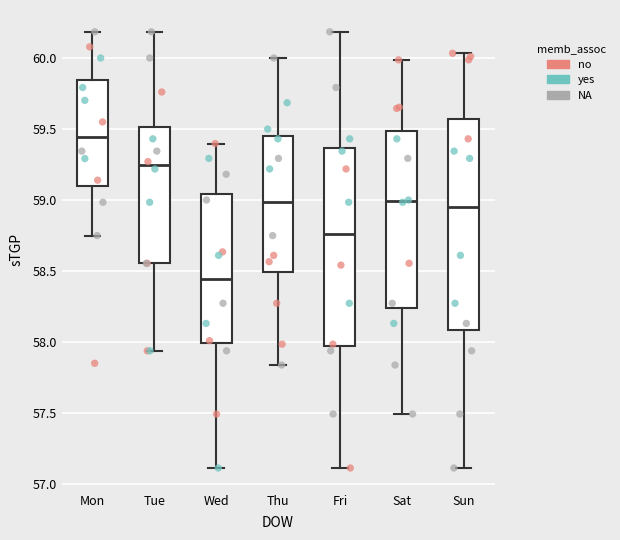

Reading left to right, read every box against the y-axis: the position of its median line, the range the box covers, and the ends of its whiskers. The values are not printed on the chart, so give them approximately, as read against the axis.

Mon: median 59.45, box 59.10 to 59.85, whiskers 58.75 to 60.20
Tue: median 59.25, box 58.55 to 59.50, whiskers 57.95 to 60.20
Wed: median 58.45, box 58.00 to 59.05, whiskers 57.10 to 59.40
Thu: median 59.00, box 58.50 to 59.45, whiskers 57.85 to 60.00
Fri: median 58.75, box 57.95 to 59.35, whiskers 57.10 to 60.20
Sat: median 59.00, box 58.25 to 59.50, whiskers 57.50 to 60.00
Sun: median 58.95, box 58.10 to 59.55, whiskers 57.10 to 60.05